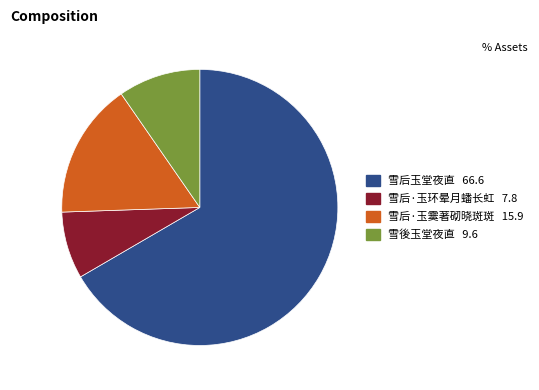

What is the largest slice in the pie chart?

雪后玉堂夜直